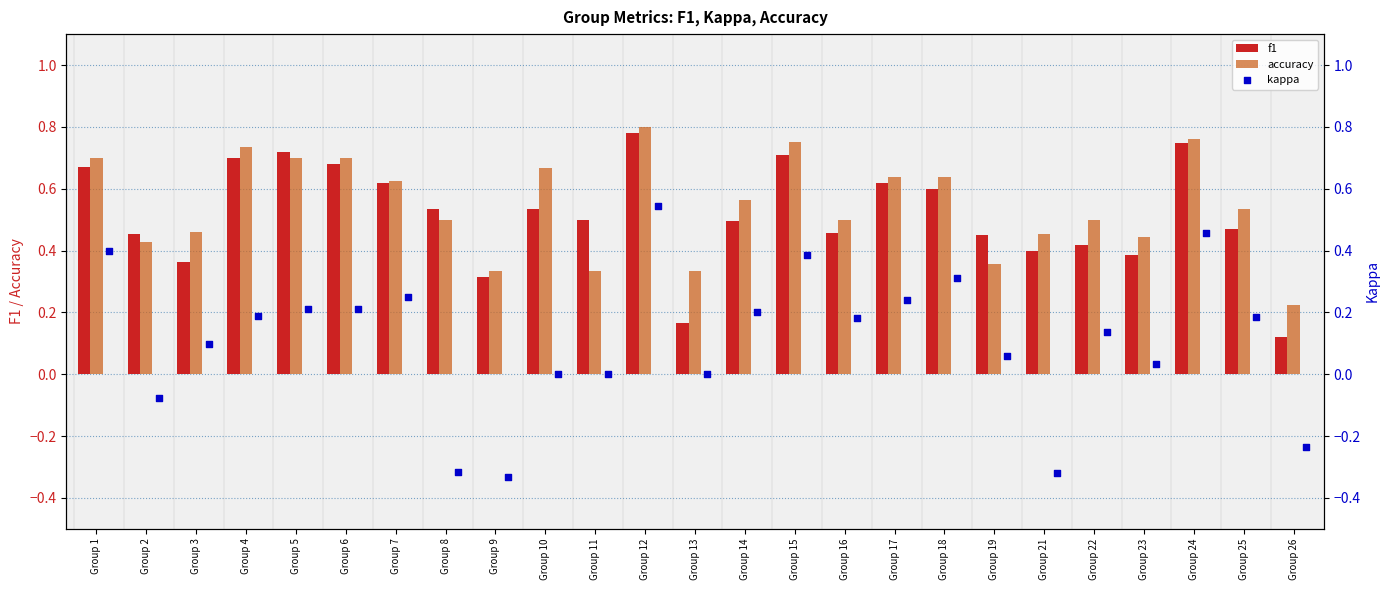

Is the value of accuracy at Group 23 greater than the value of f1 at Group 13?

Yes